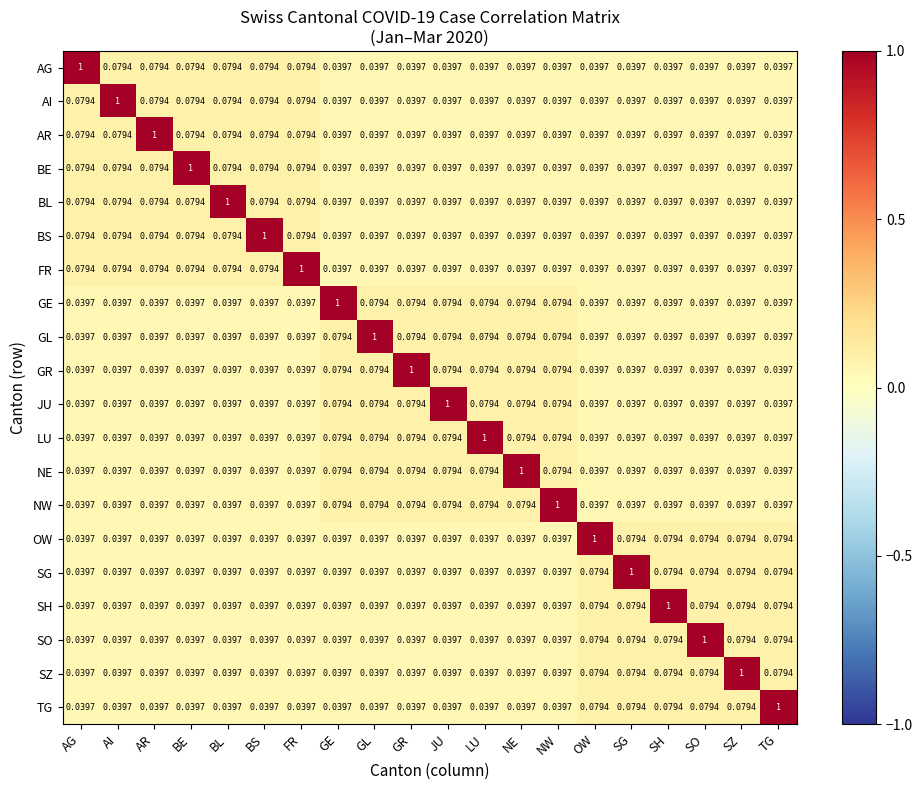

Is the value of FR at FR greater than the value of GR at BS?

Yes